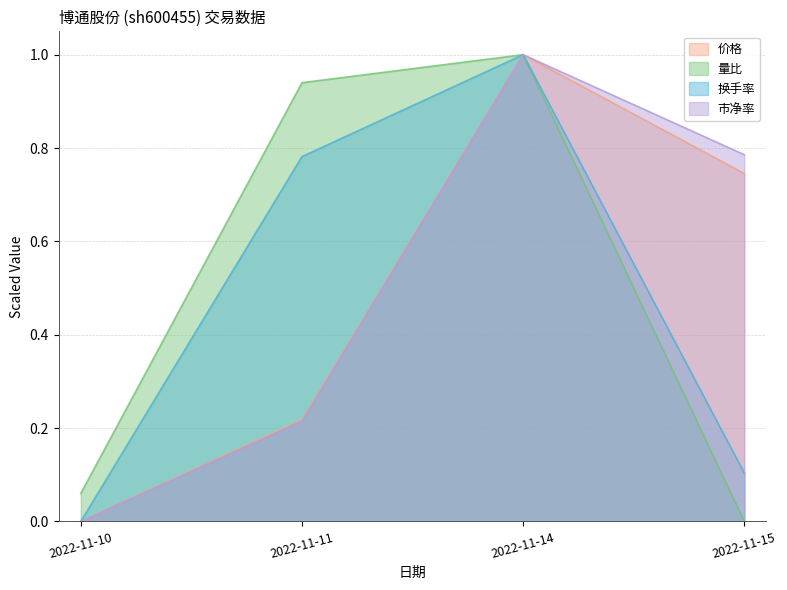

True or false: 价格 has more than 1 points higher than both neighbors.

False